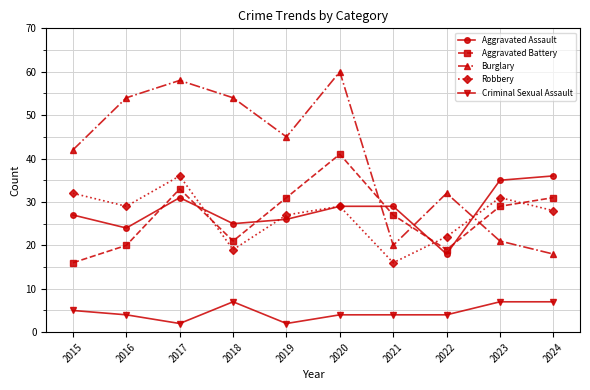

At which category is the sum across all series the highest?

2020